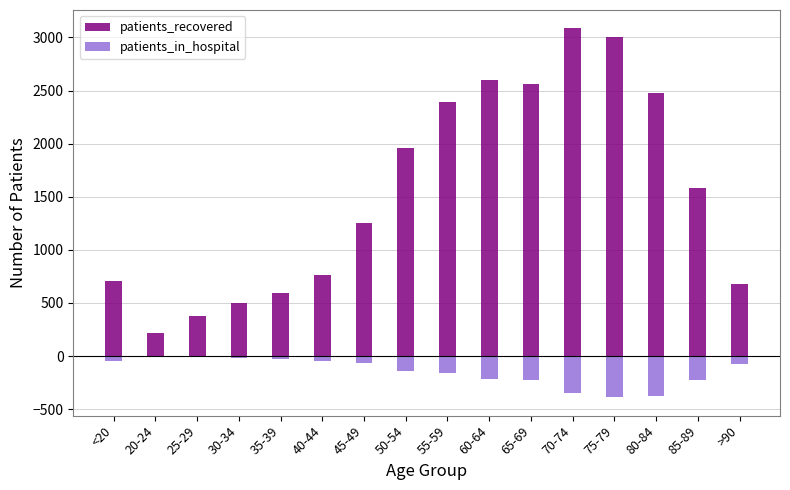

Is the value of patients_recovered at 70-74 greater than the value of patients_in_hospital at 35-39?

Yes